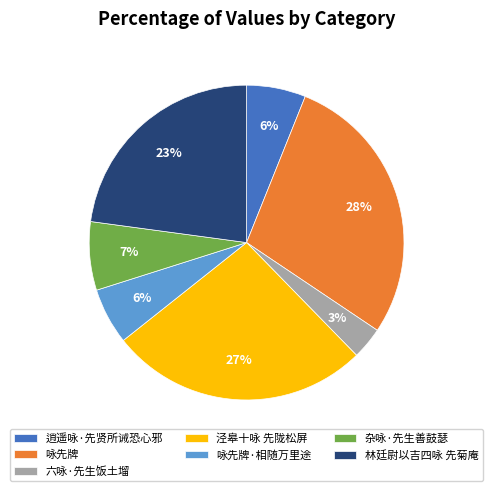

What percentage is the 逍遥咏·先贤所诫恐心邪 slice, to the nearest percent?

6%